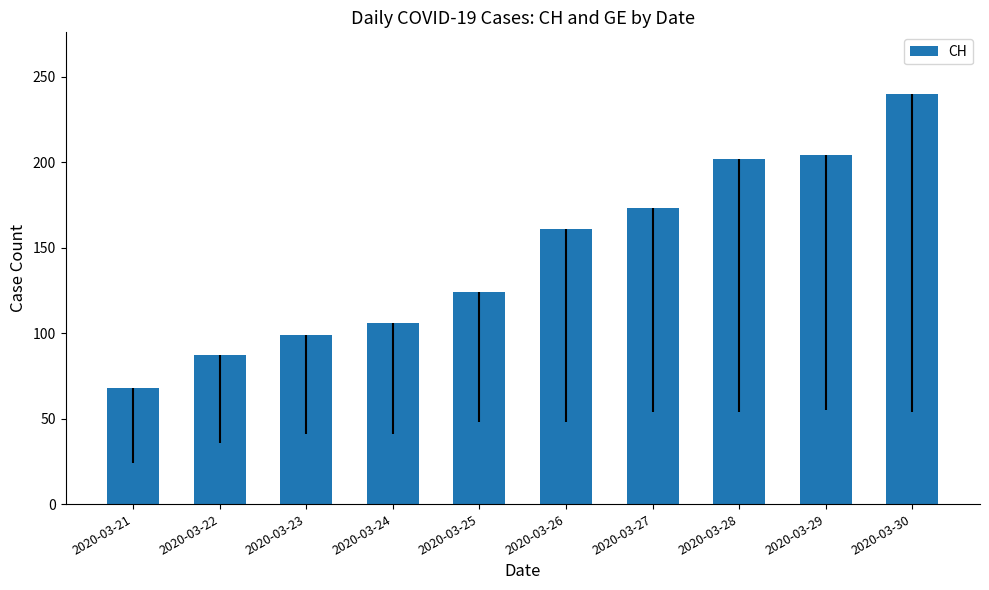

Reading left to right, extract all data points from this chart.

68	87	99	106	124	161	173	202	204	240